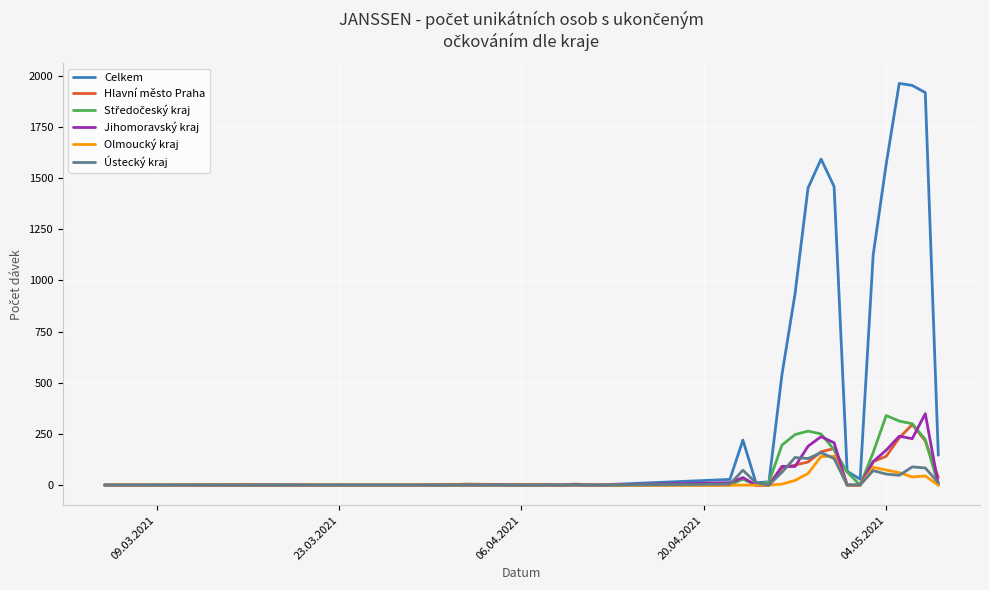

What is the sum of all Jihomoravský kraj values?

1974